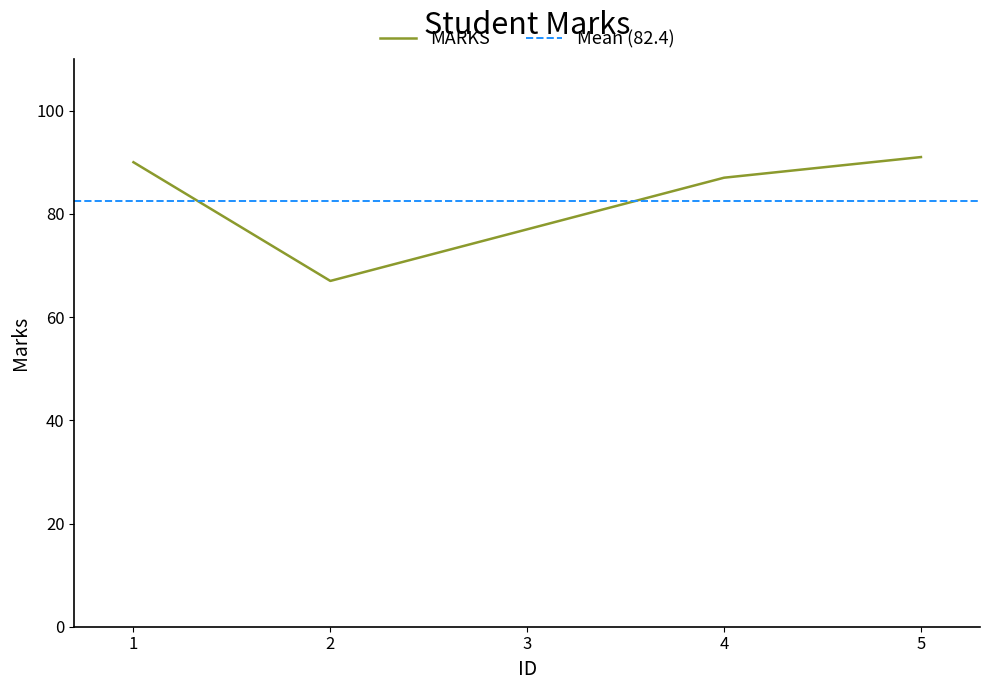

Does the chart have visible grid lines?

No